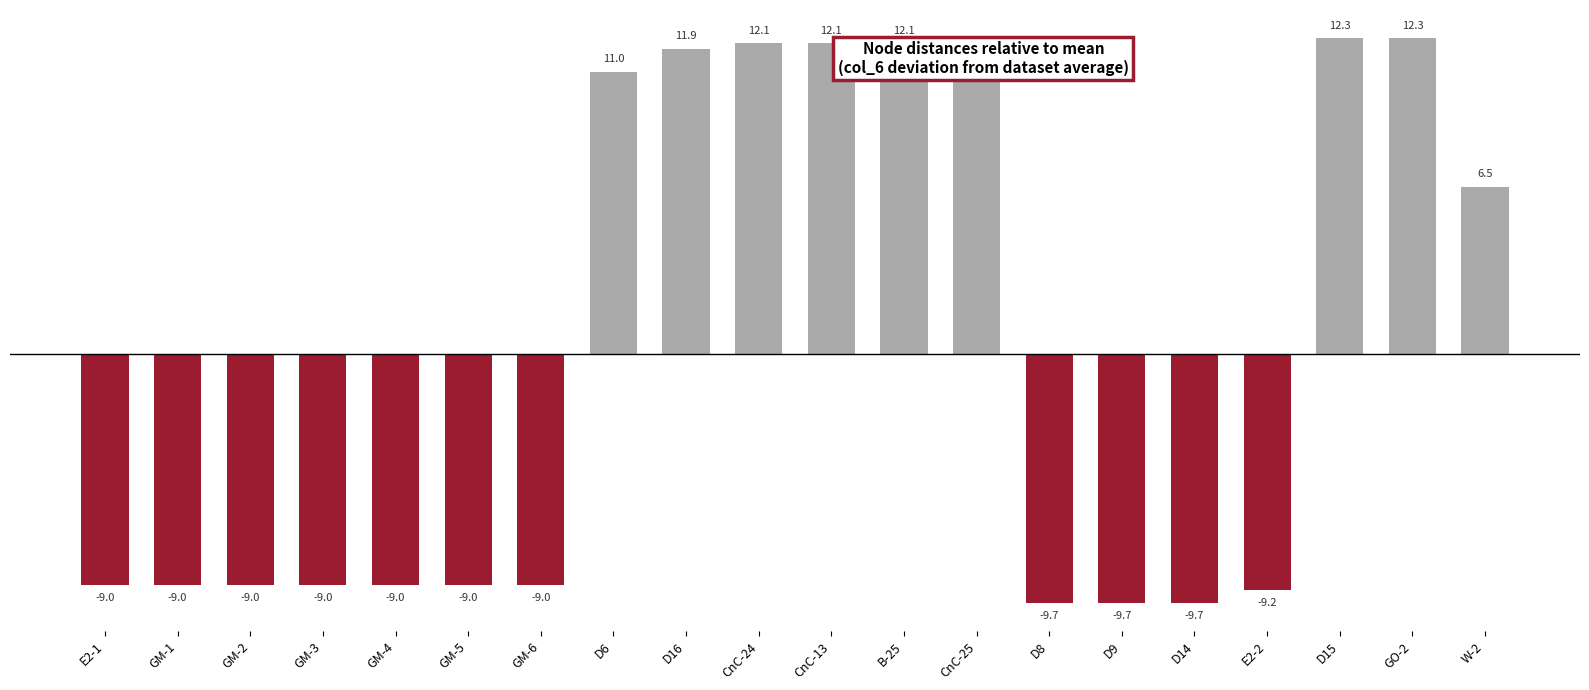

The value at E2-2 is -2.5. True or false?

False